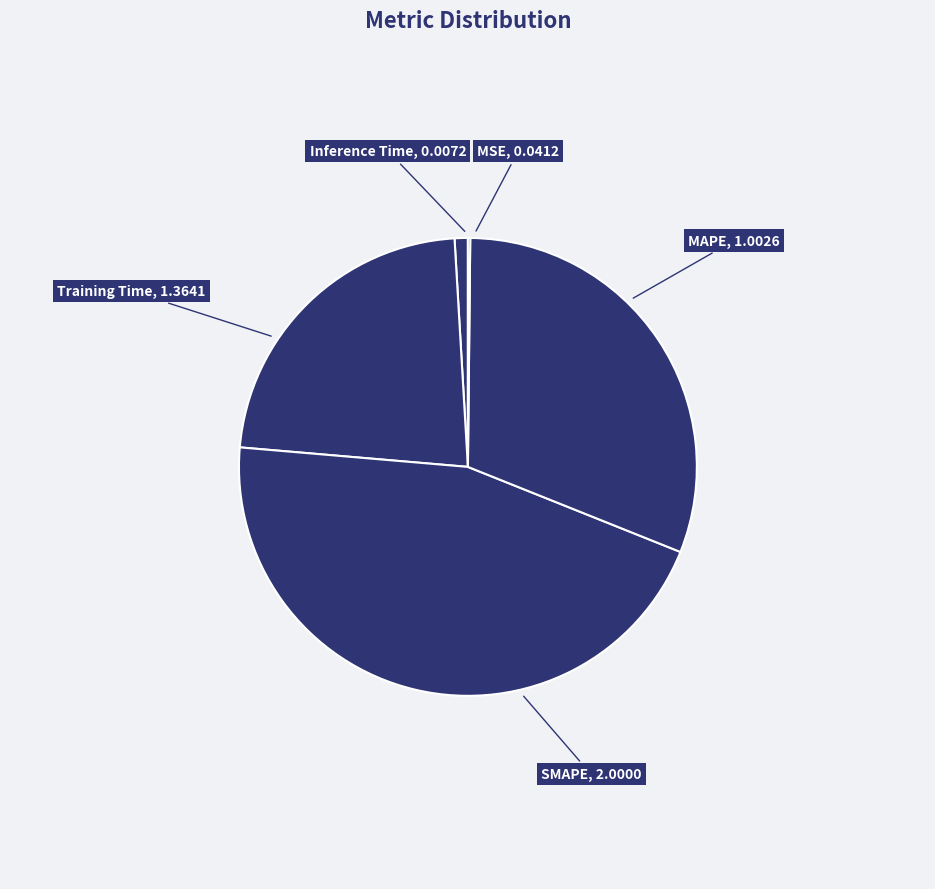

Is the sum of Training Time and MAPE greater than half?

Yes